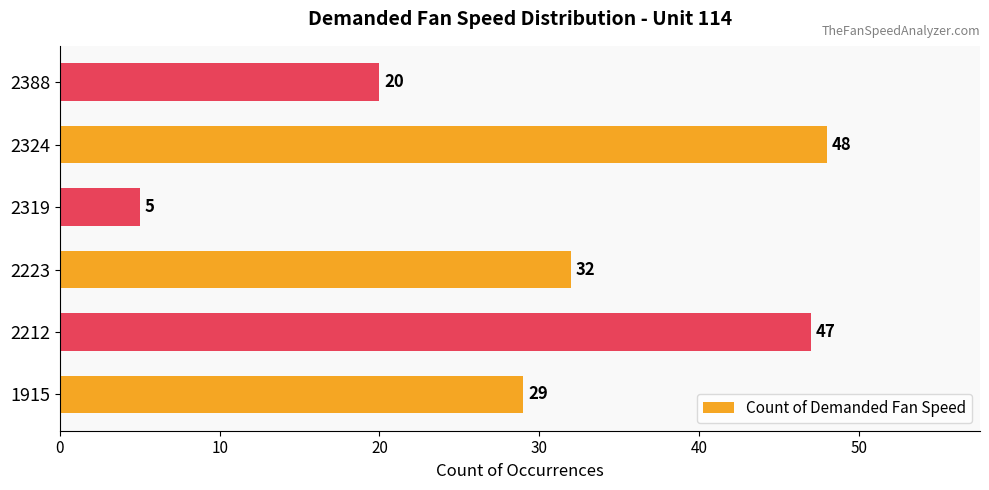

Approximately how many times larger is the value at 2324 compared to 2388?

2.4